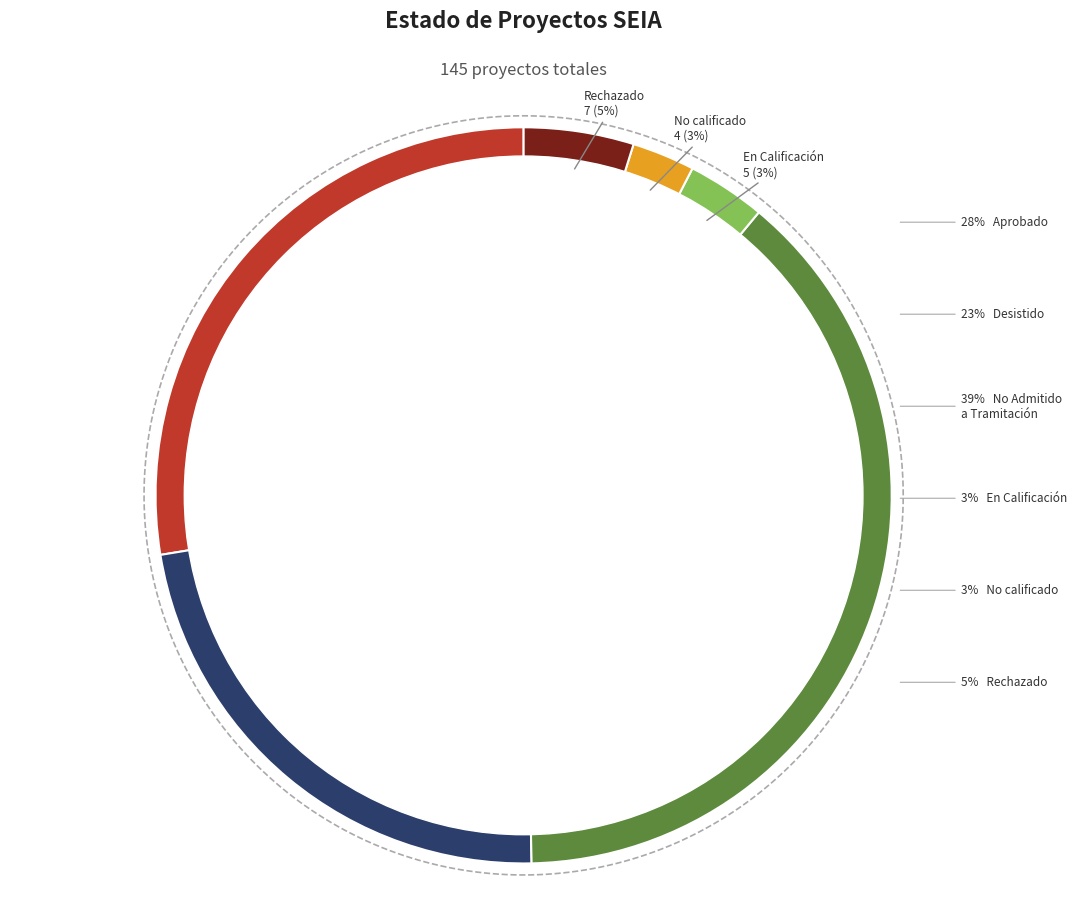

To the nearest percent, what is the combined percentage of Desistido and No Admitido a Tramitación?

61%